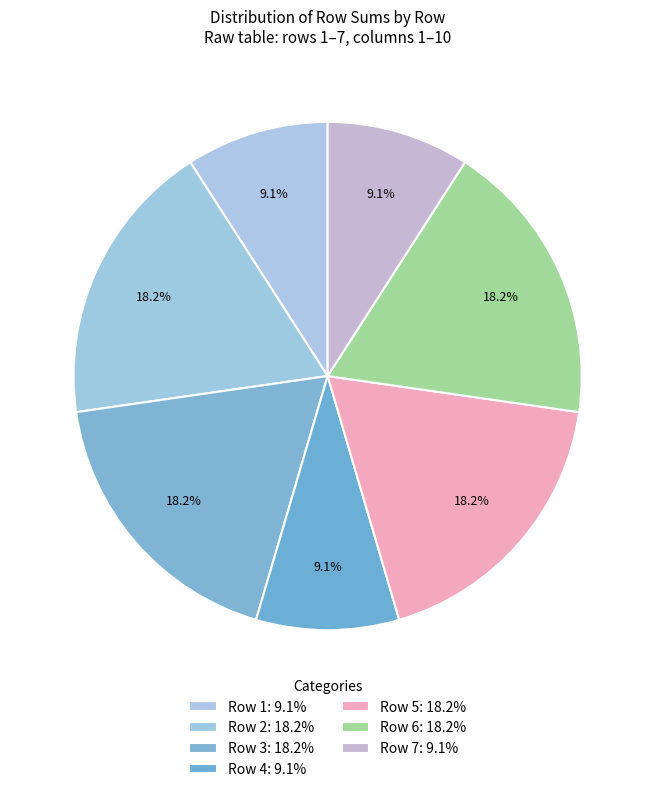

Count the number of slices in the pie.

7